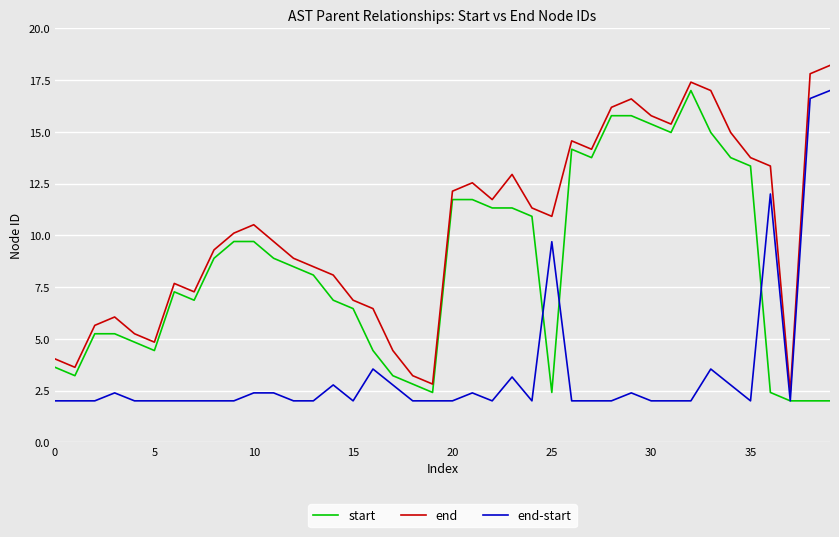

Which series has the largest total across all categories?

end